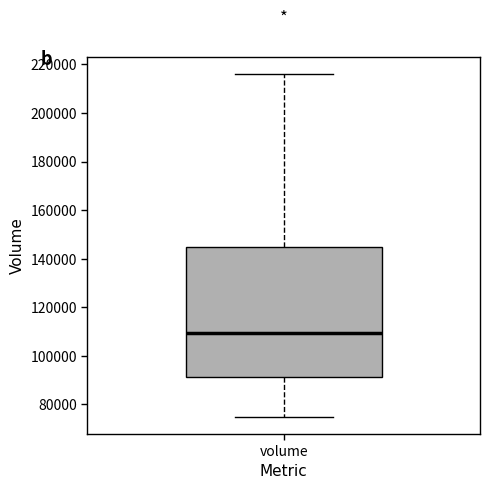

Where does the median line of the box for volume sit on the y-axis? The values are not printed on the chart, so give them approximately, as read against the axis.

110000